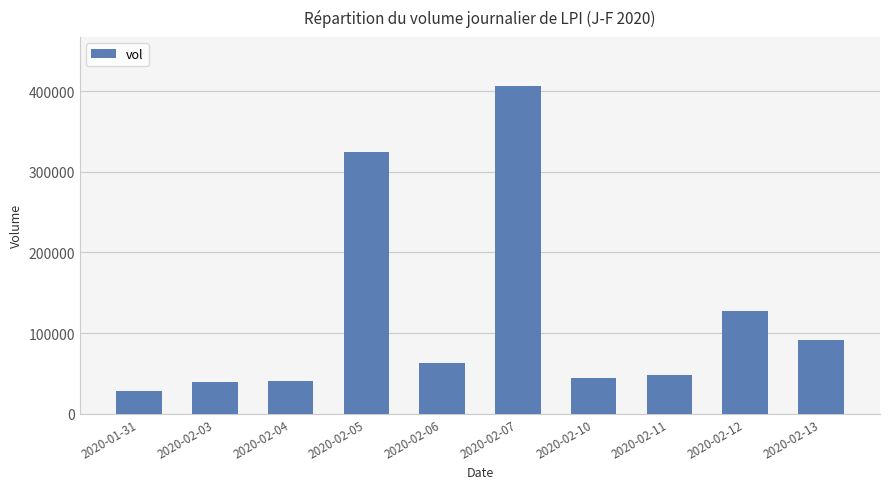

Is it true that the value at 2020-02-05 is 94040?

False